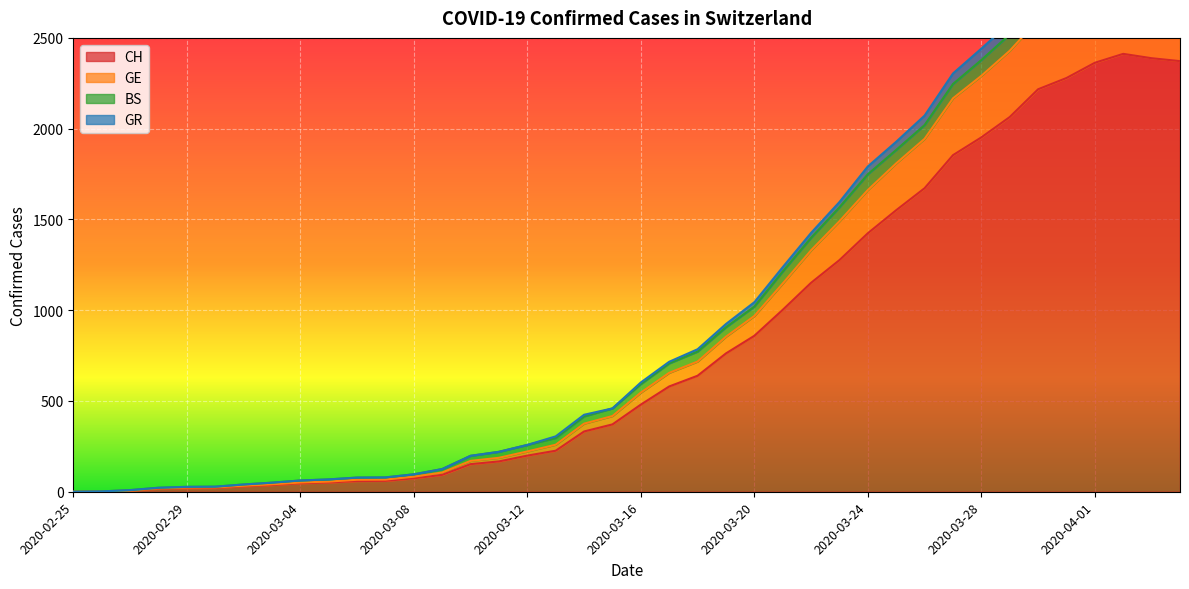

What is the value of the GR point at the 37th from the left?

2947